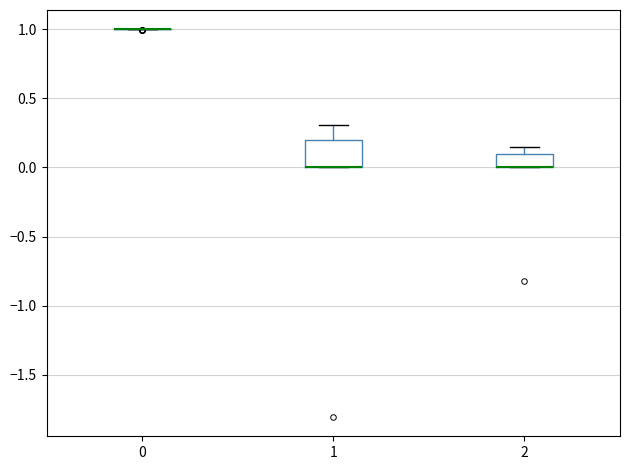

Which box is the tallest, from its lower edge to its upper edge?

1